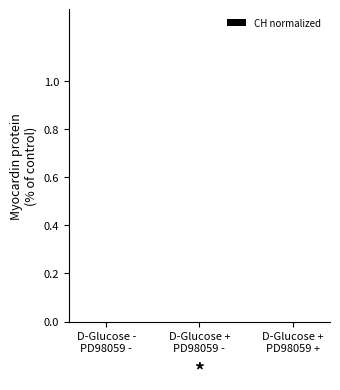

What is the greatest value displayed?

-0.7